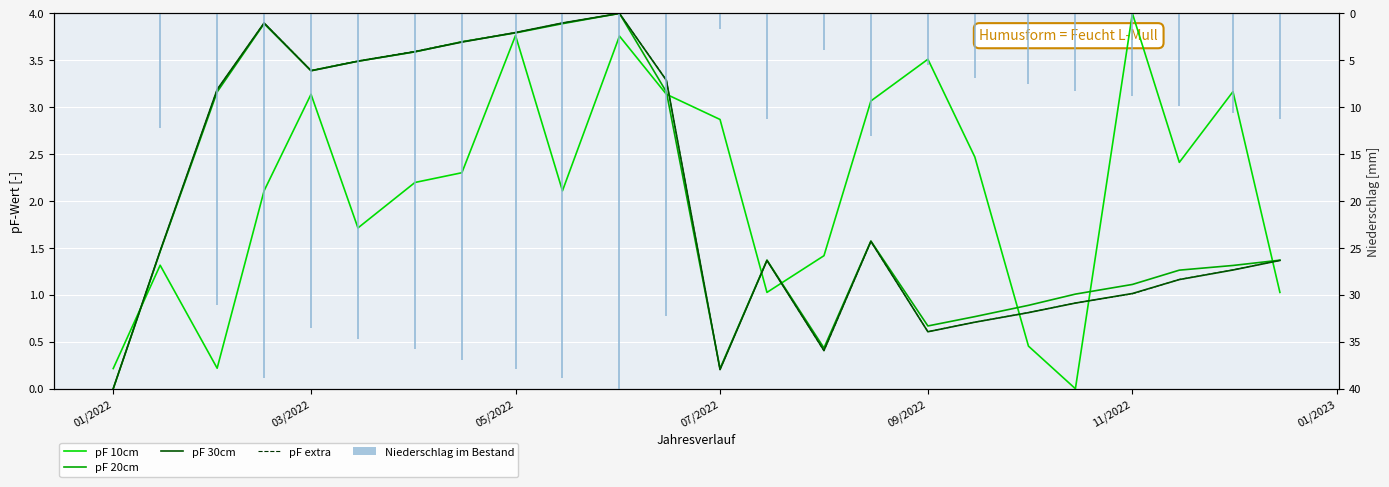

Reading right to left, extract all data points from this chart.

pF 10cm: 1.0	3.2	2.4	4.0	0.0	0.5	2.5	3.5	3.1	1.4	1.0	2.9	3.1	3.8	2.1	3.8	2.3	2.2	1.7	3.1	2.1	0.2	1.3	0.2
pF 20cm: 1.4	1.3	1.3	1.1	1.0	0.9	0.8	0.7	1.6	0.4	1.4	0.2	3.2	4.0	3.9	3.8	3.7	3.6	3.5	3.4	3.9	3.2	1.5	0.0
pF 30cm: 1.4	1.3	1.2	1.0	0.9	0.8	0.7	0.6	1.6	0.4	1.4	0.2	3.3	4.0	3.9	3.8	3.7	3.6	3.5	3.4	3.9	3.2	1.5	0.0
pF extra: 1.4	1.3	1.2	1.0	0.9	0.8	0.7	0.6	1.6	0.4	1.4	0.2	3.3	4.0	3.9	3.8	3.7	3.6	3.5	3.4	3.9	3.2	1.5	0.0
Niederschlag im Bestand: 11.3	10.6	9.9	8.8	8.3	7.6	6.9	5.5	13.1	3.9	11.3	1.7	32.3	40.0	38.9	37.9	37.0	35.8	34.7	33.5	38.9	31.1	12.2	0.0